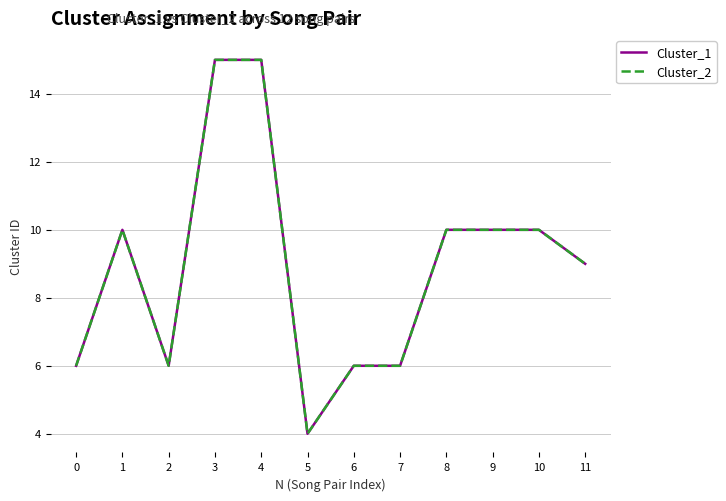

Reading right to left, list all the values displayed in this chart.

Cluster_1: 11=9	10=10	9=10	8=10	7=6	6=6	5=4	4=15	3=15	2=6	1=10	0=6
Cluster_2: 11=9	10=10	9=10	8=10	7=6	6=6	5=4	4=15	3=15	2=6	1=10	0=6